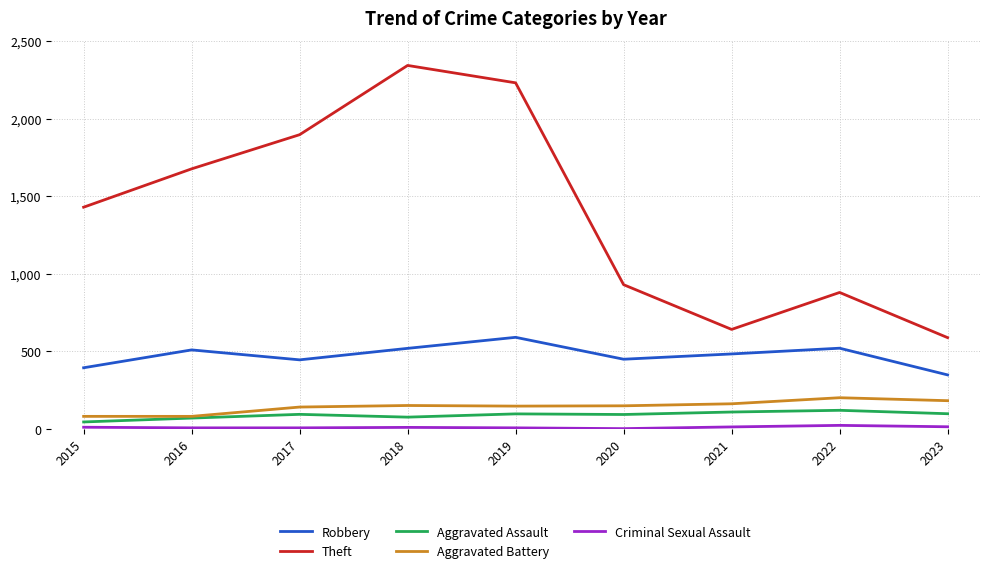

True or false: Robbery and Aggravated Assault intersect in this chart.

False